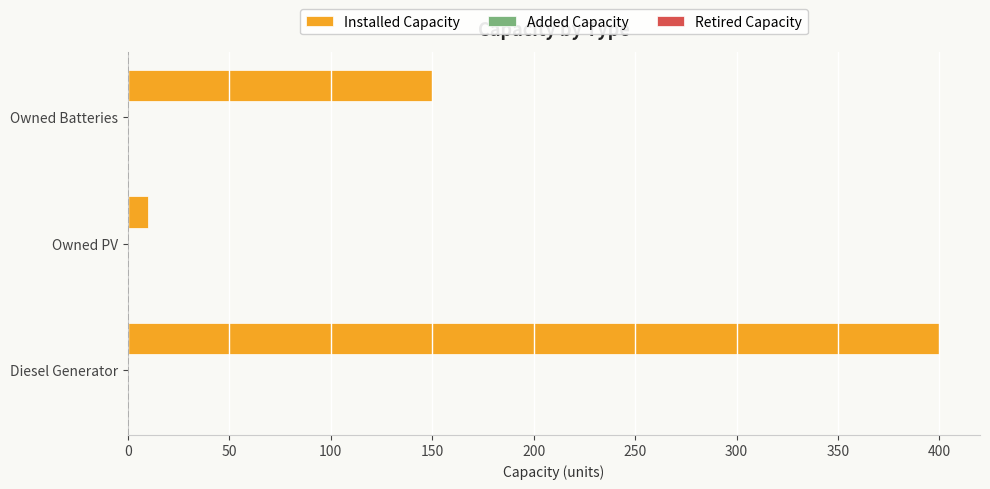

The chart shows a value of 10 at Owned PV. True or false?

True